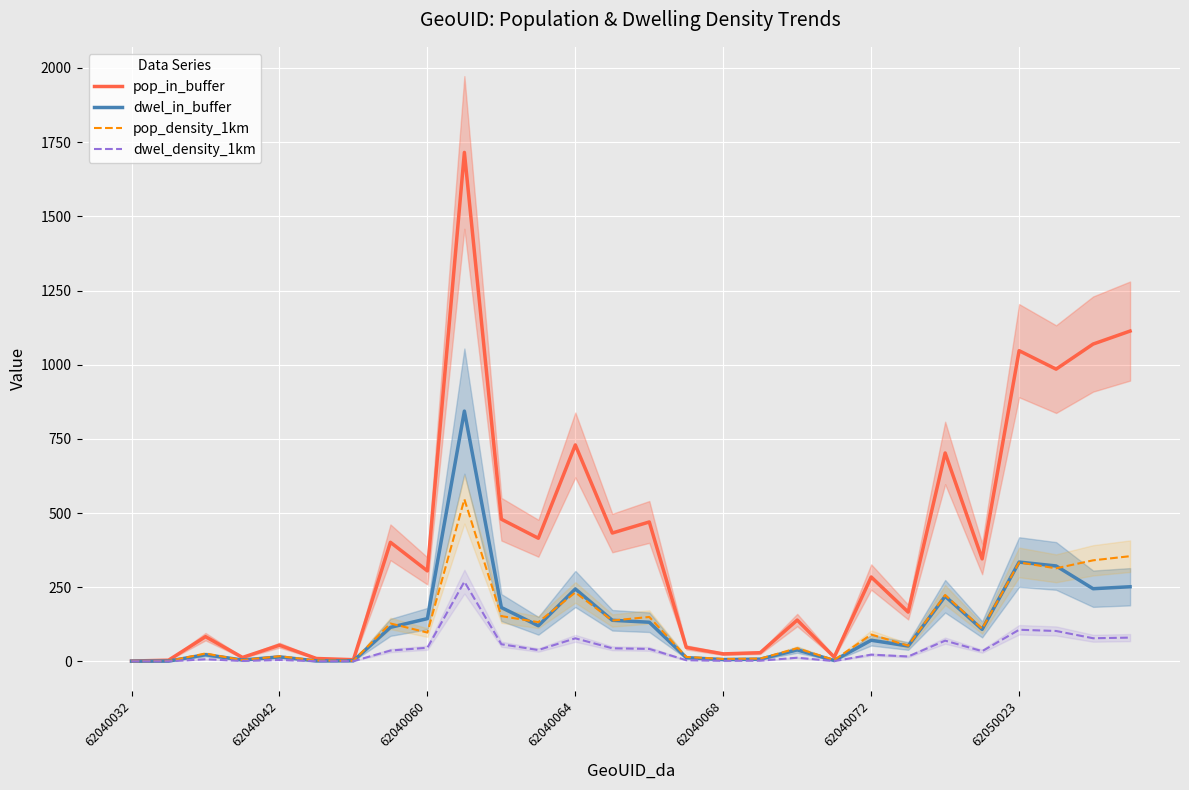

What is the maximum value for pop_in_buffer?

1715.4